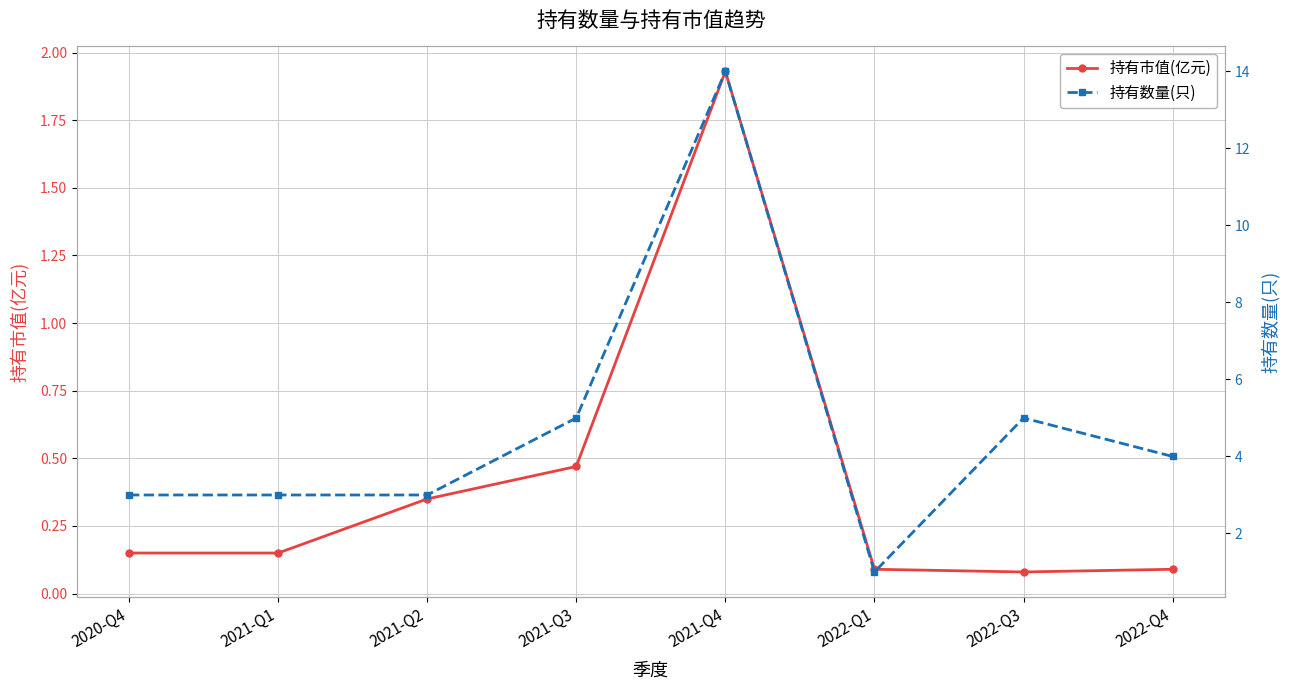

Which series has the largest total across all categories?

持有数量(只)